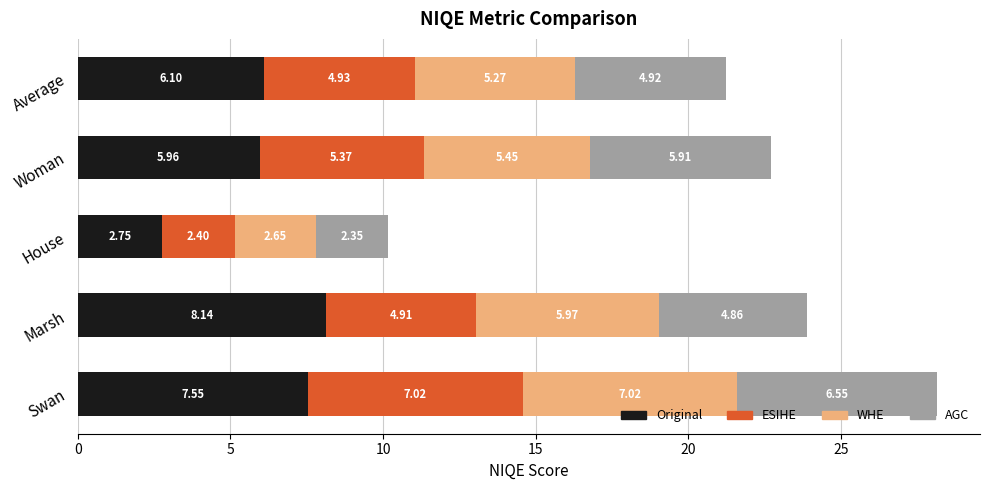

Rank the categories by Original value from lowest to highest.

House, Woman, Average, Swan, Marsh